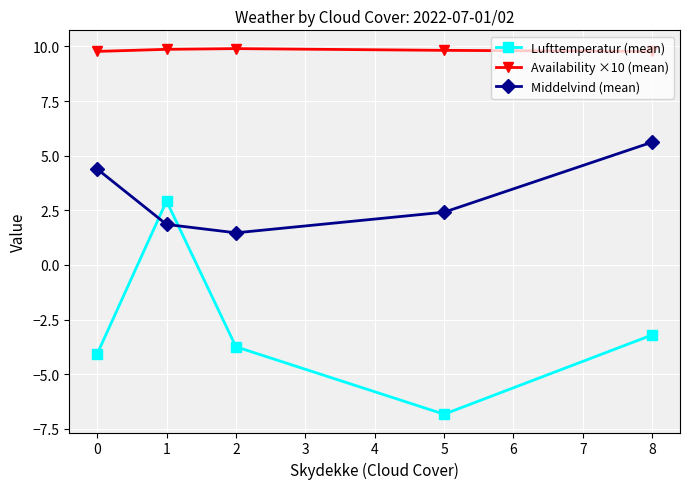

What is the value of the Availability ×10 (mean) point at the 4th from the left?

9.8